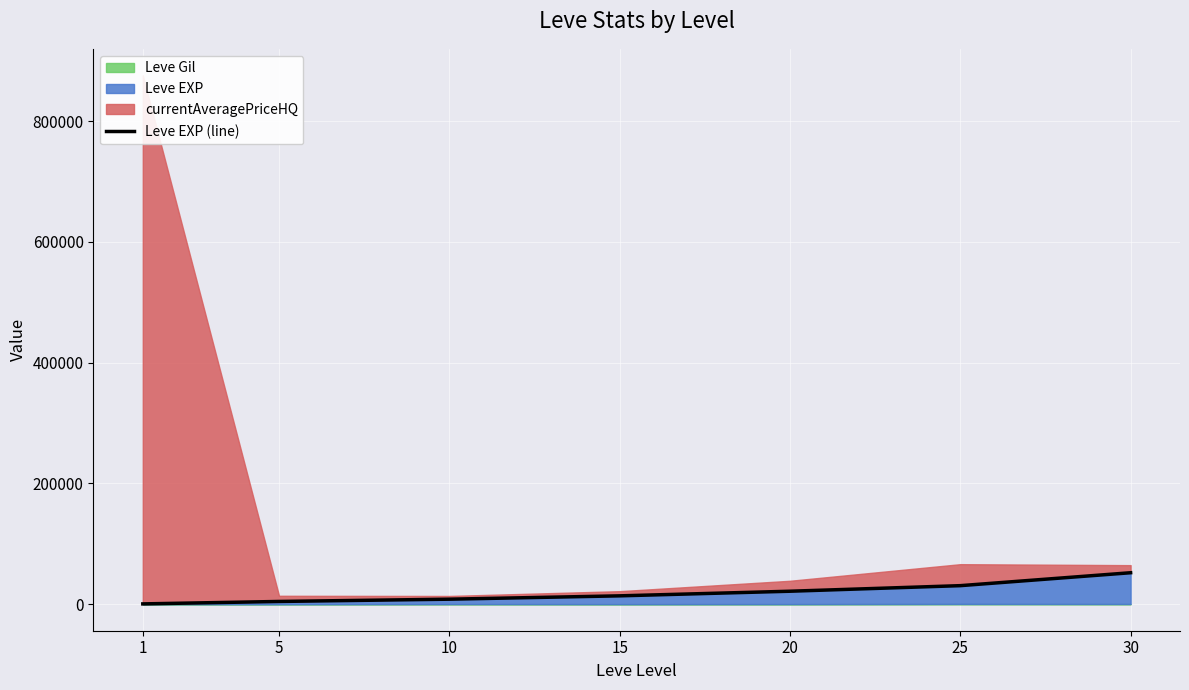

At which label is the value closest to 26425?

25